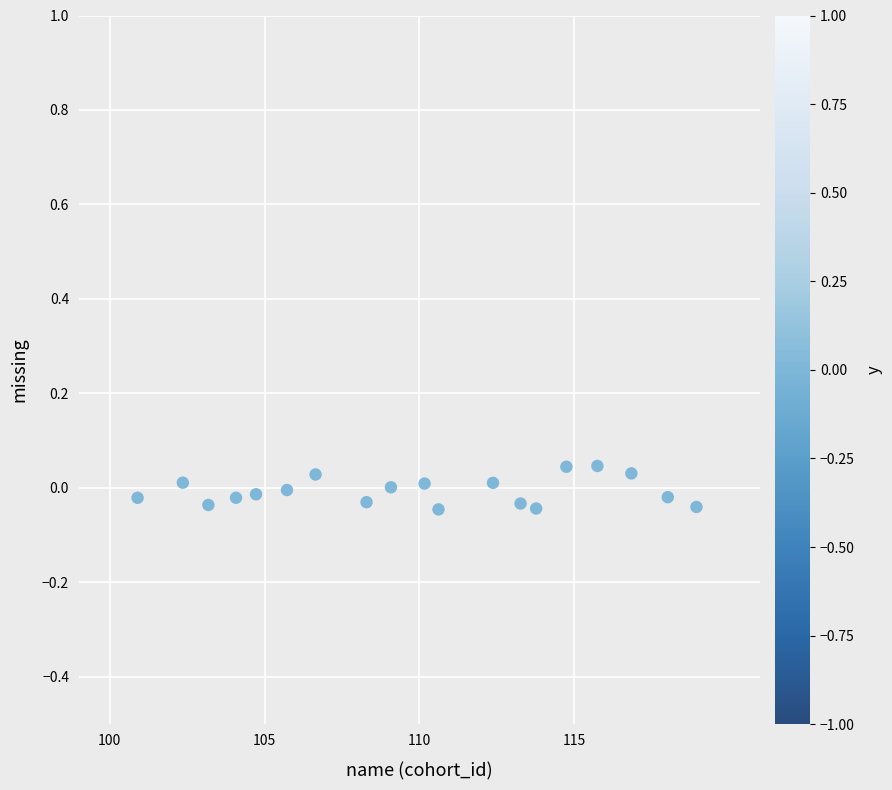

What is the range of X values (max minus min)?

18.0